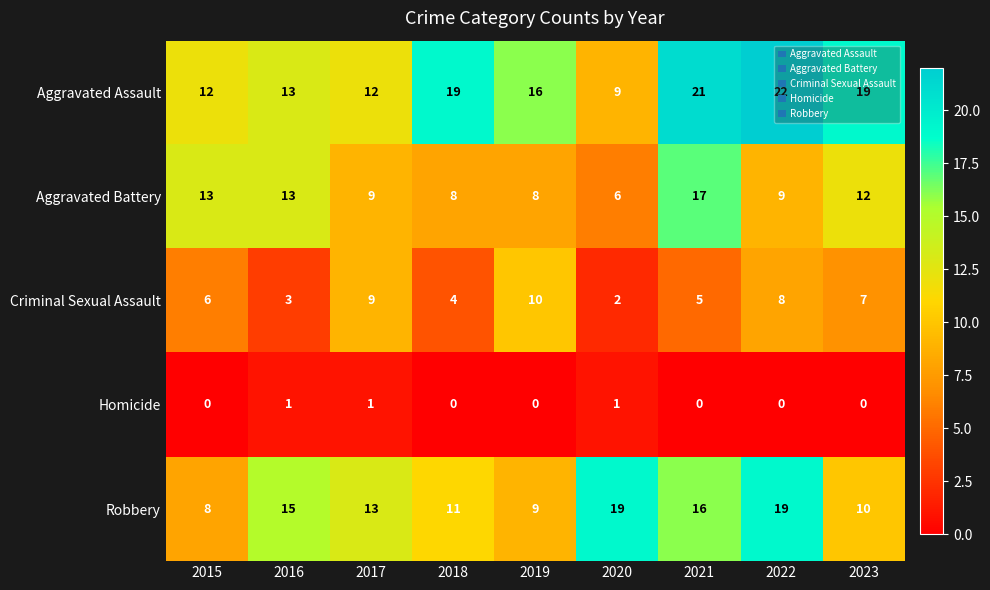

Which series changed the most between 2019 and 2020?

Robbery